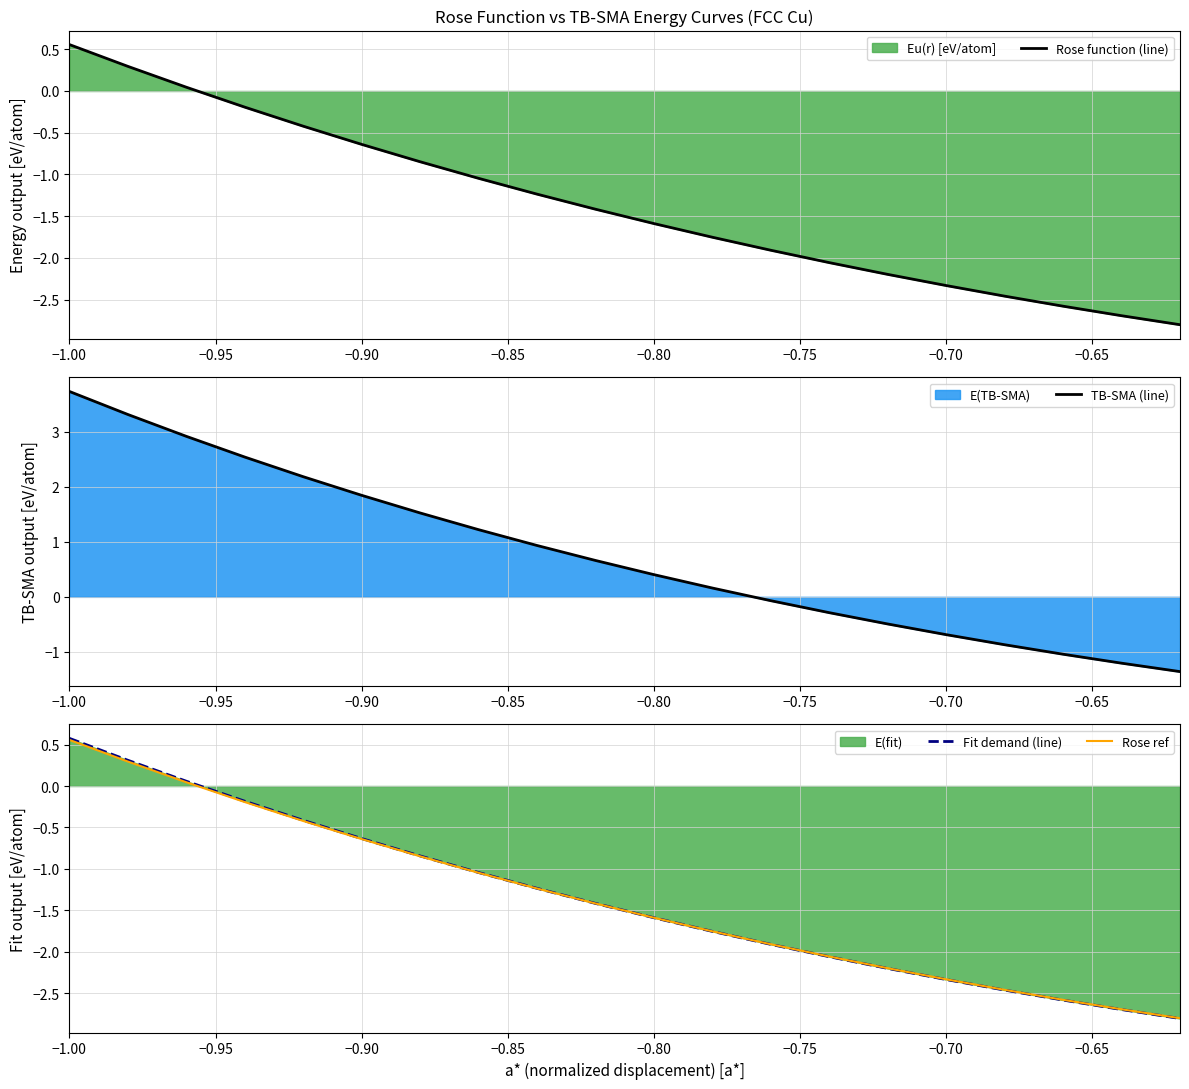

Reading right to left, transcribe all the data shown in this chart.

Rose function (line): -2.8	-2.7	-2.6	-2.5	-2.3	-2.2	-2.1	-1.9	-1.8	-1.6	-1.4	-1.2	-1.0	-0.8	-0.6	-0.4	-0.2	0.0	0.3	0.6
TB-SMA (line): -1.4	-1.2	-1.0	-0.9	-0.7	-0.5	-0.3	-0.1	0.2	0.4	0.7	0.9	1.2	1.5	1.8	2.2	2.5	2.9	3.3	3.7
Fit demand (line): -2.8	-2.7	-2.6	-2.5	-2.3	-2.2	-2.1	-1.9	-1.8	-1.6	-1.4	-1.2	-1.0	-0.8	-0.6	-0.4	-0.2	0.1	0.3	0.6
Rose ref: -2.8	-2.7	-2.6	-2.5	-2.3	-2.2	-2.1	-1.9	-1.8	-1.6	-1.4	-1.2	-1.0	-0.8	-0.6	-0.4	-0.2	0.0	0.3	0.6